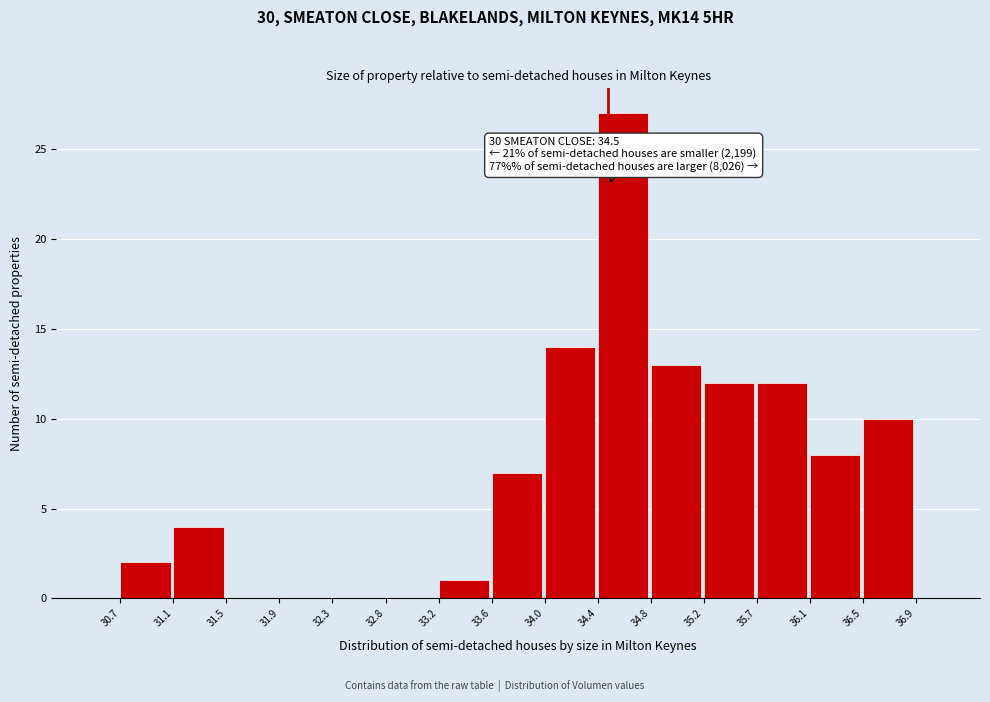

Which range on the x-axis has the tallest bar?

34.4 to 34.8